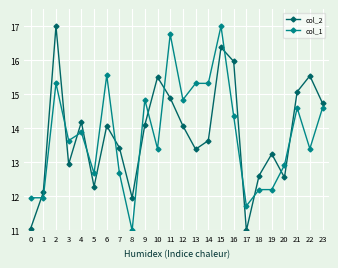

The col_1 series shows 15.3 at 2. True or false?

True